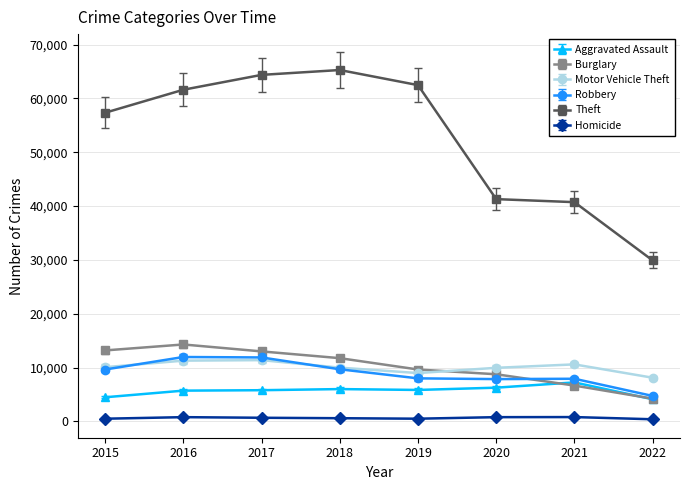

What is the value of the Robbery point at the 1st from the left?

9638